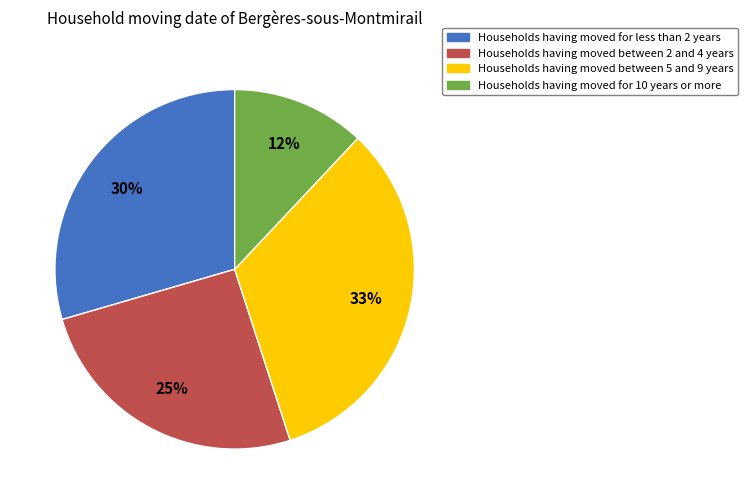

To the nearest percent, what is the average slice percentage?

25%